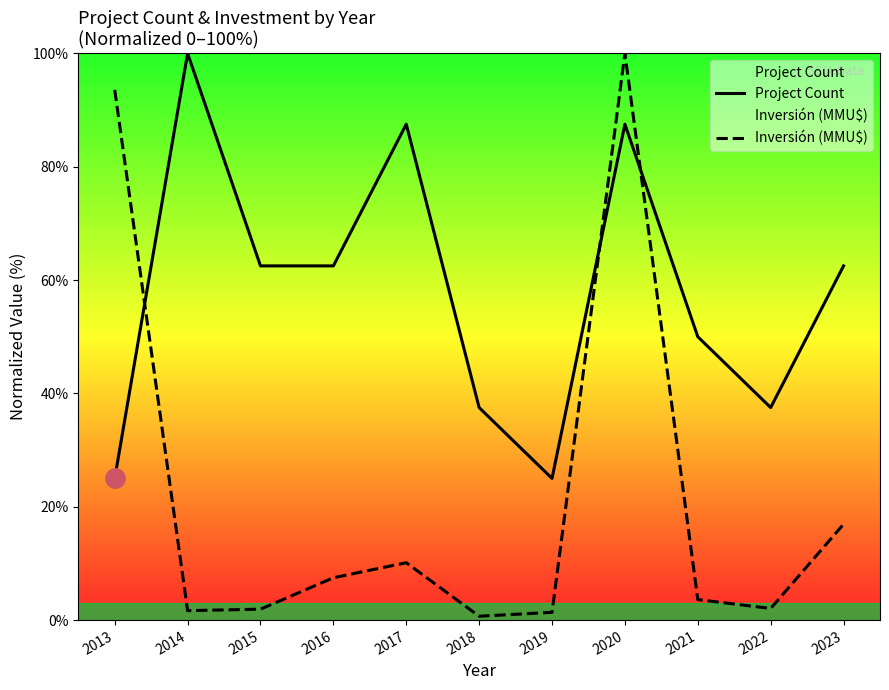

What is the maximum value shown in the chart?

100.0